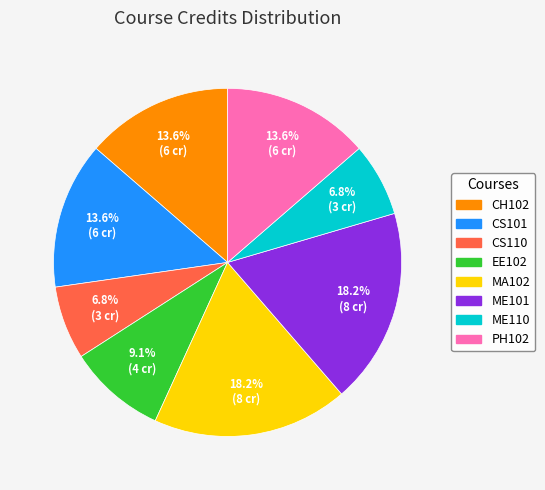

How many segments does this pie chart have?

8